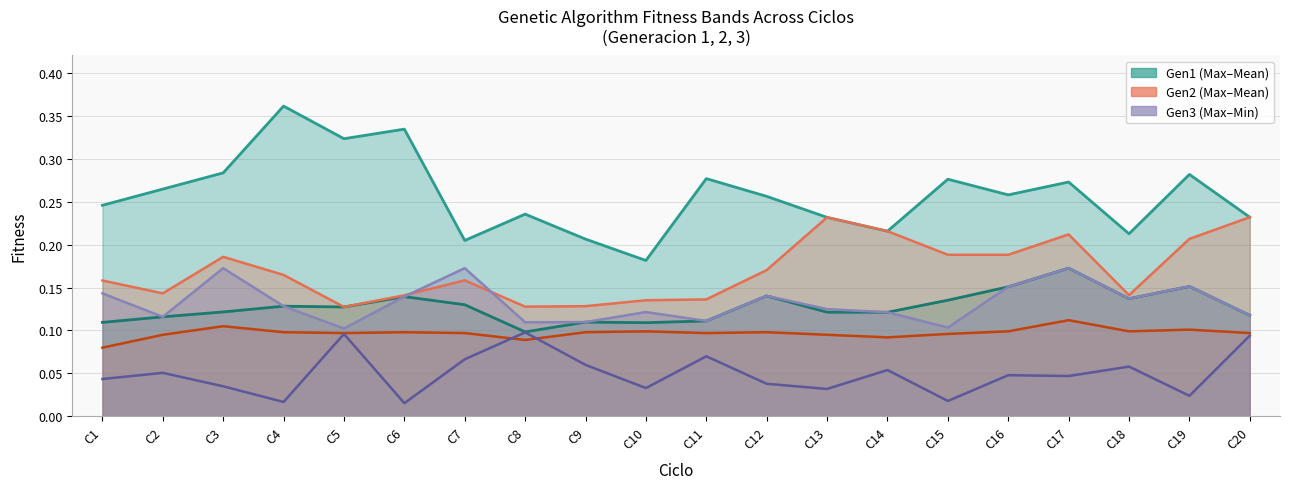

Which series has the widest spread of values?

Gen1 Max Fitness